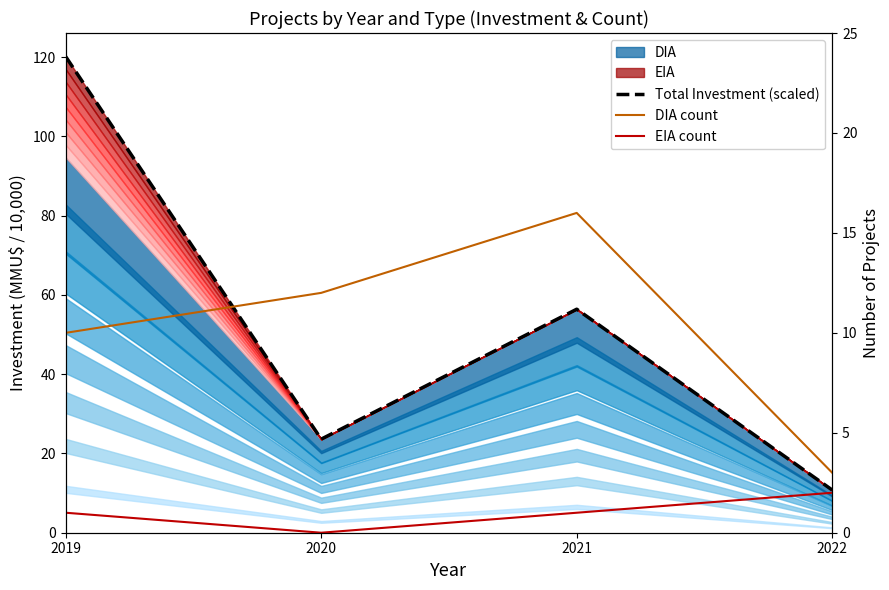

At 2019, list the series in order from smallest to largest.

EIA count, DIA count, Total Investment (scaled)